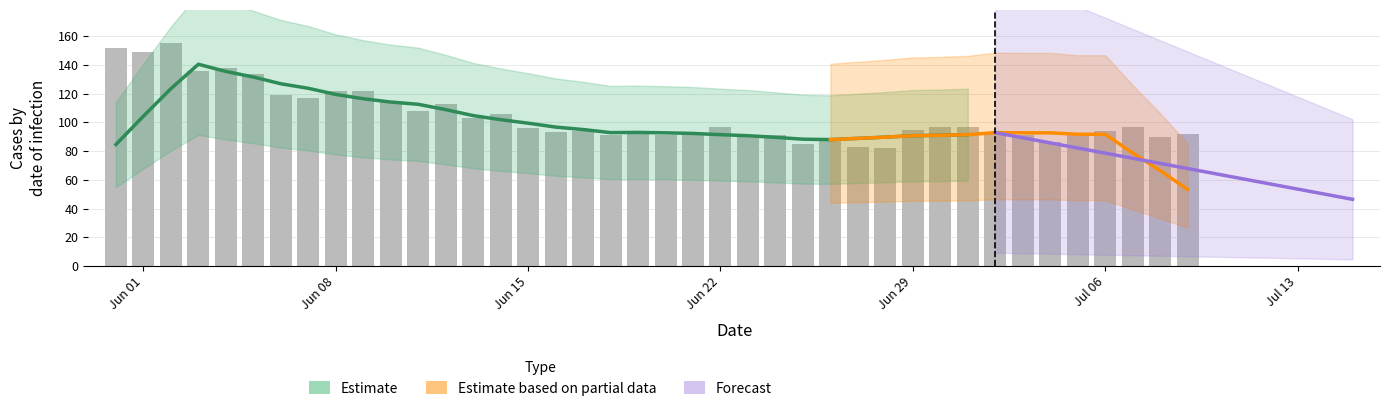

How many data points are less than 96?

20